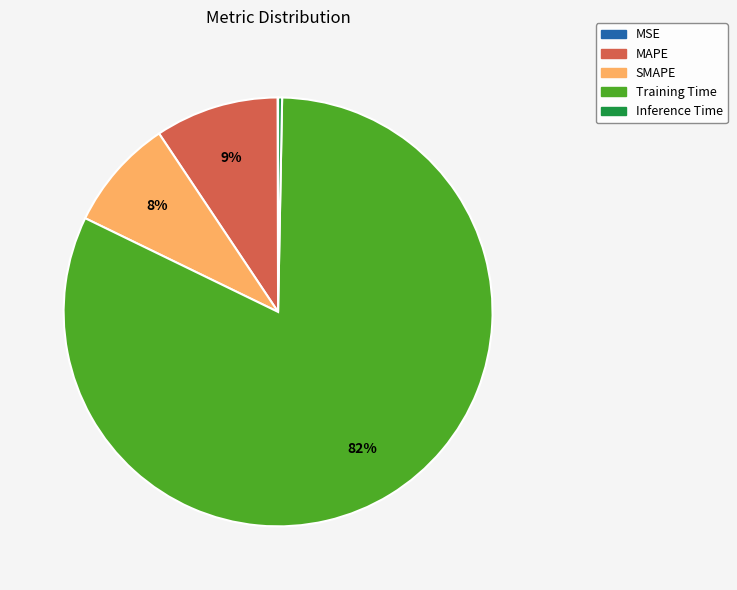

To the nearest percent, what is the average slice percentage?

20%